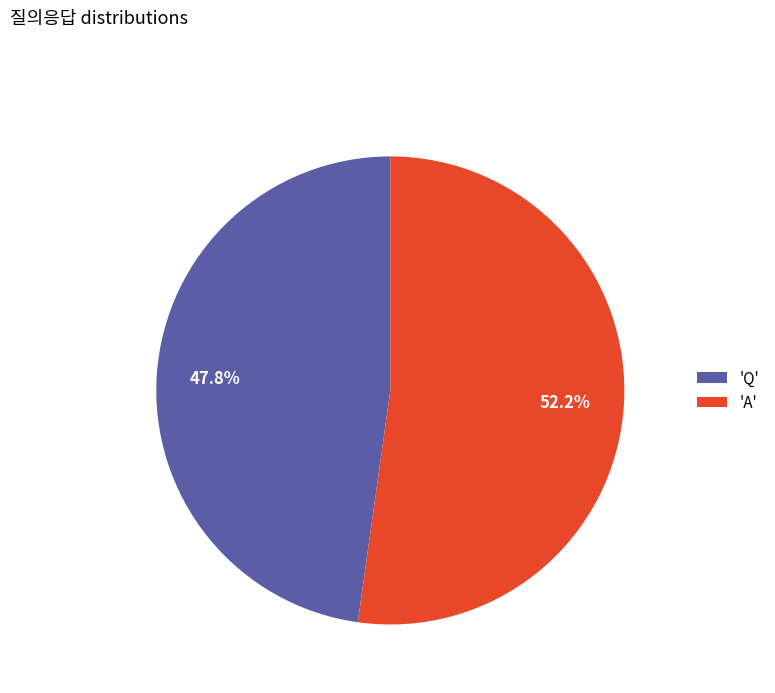

Which slice represents more than half of the pie?

'A'